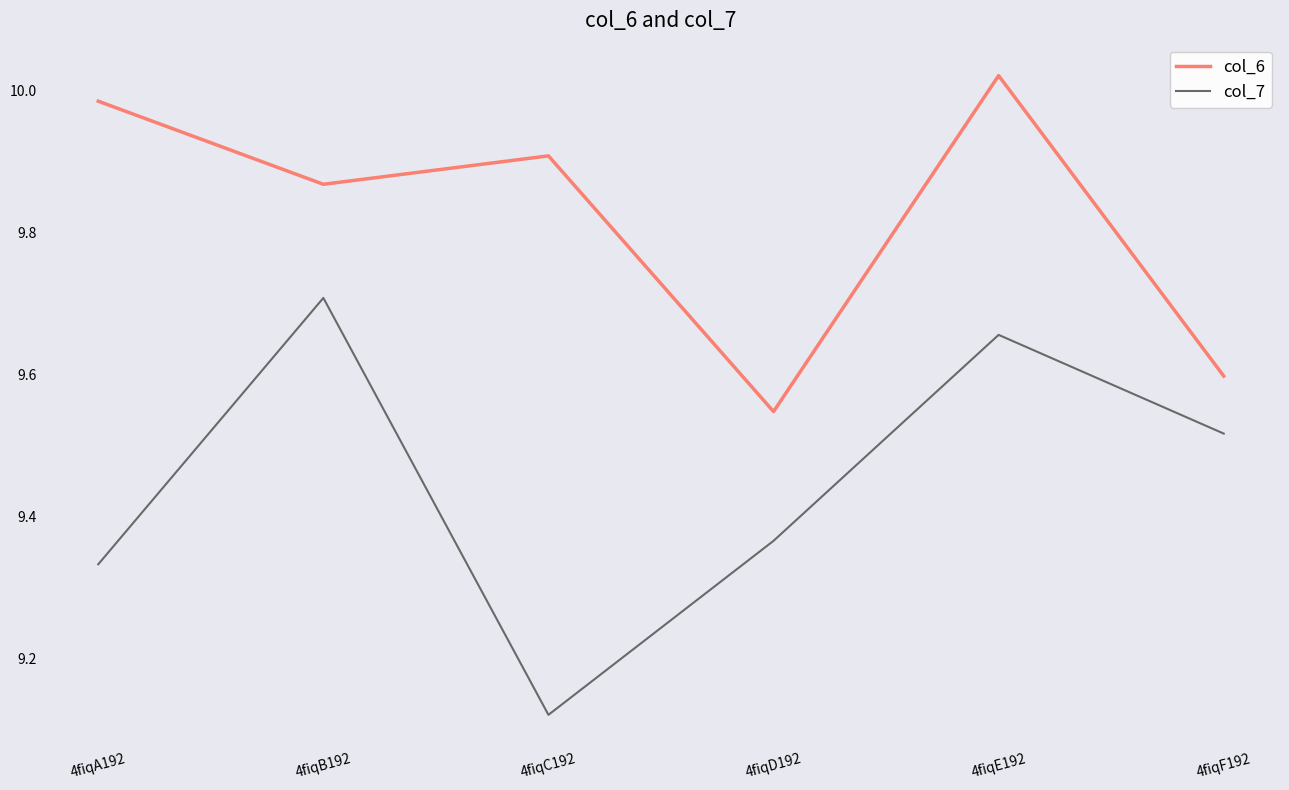

Does the chart display data point markers on the line(s)?

No